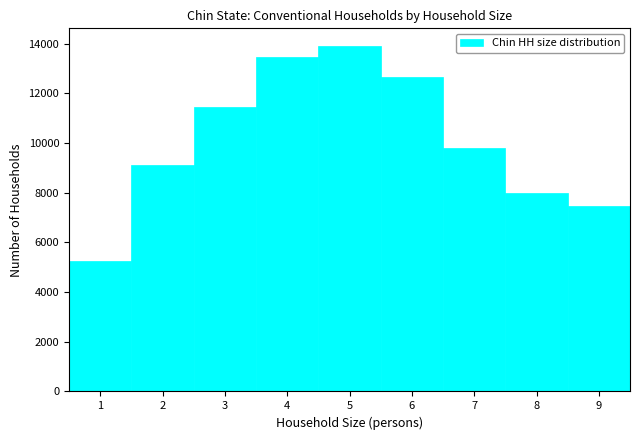

Over which range of the x-axis is the bar tallest?

4.5 to 5.5